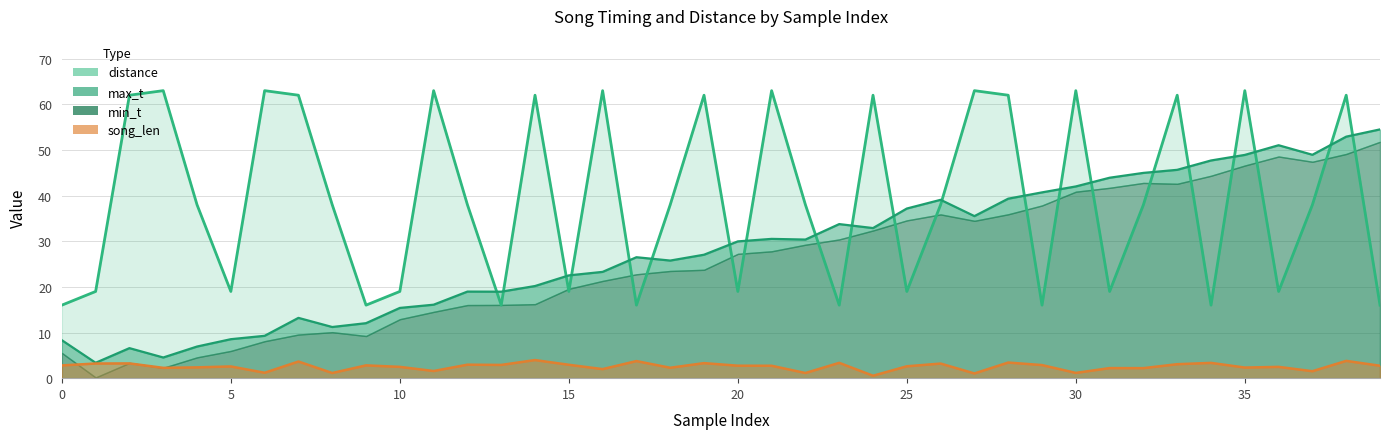

True or false: song_len and distance cross at least once.

False